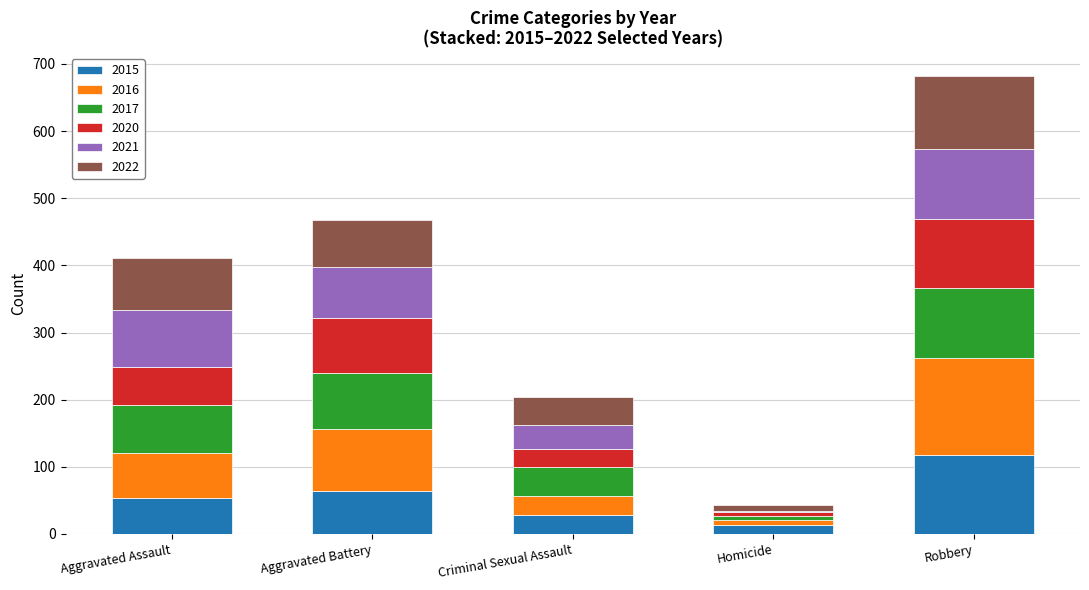

What is the total value across all series at Criminal Sexual Assault?

204